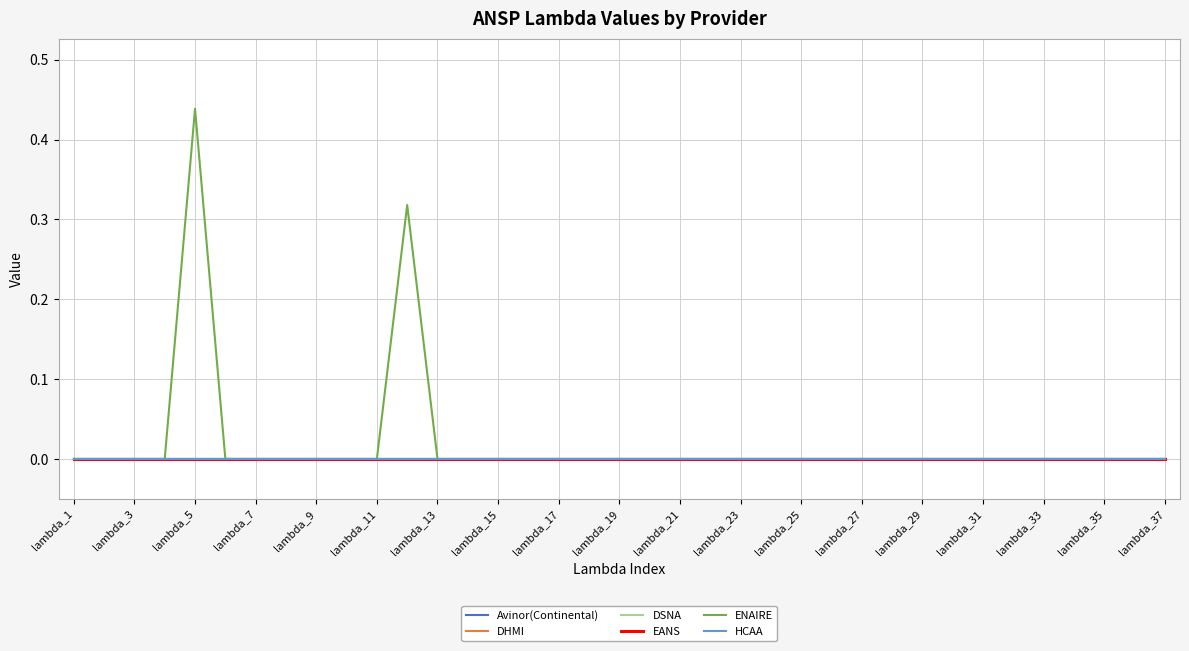

Does the chart display data point markers on the line(s)?

No